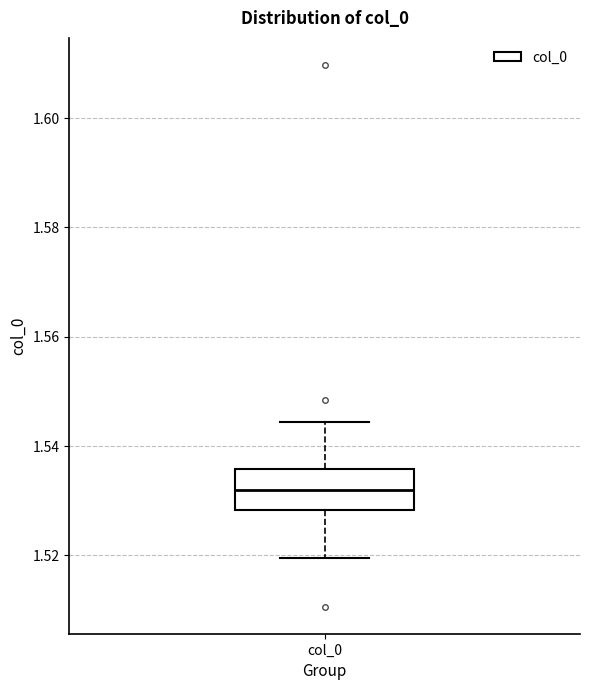

Transcribe this box plot: give where the median line is, the range the box spans, and where the two whiskers end, as read against the y-axis. The values are not printed on the chart, so give them approximately, as read against the axis.

median 1.532, box 1.528 to 1.536, whiskers 1.520 to 1.544